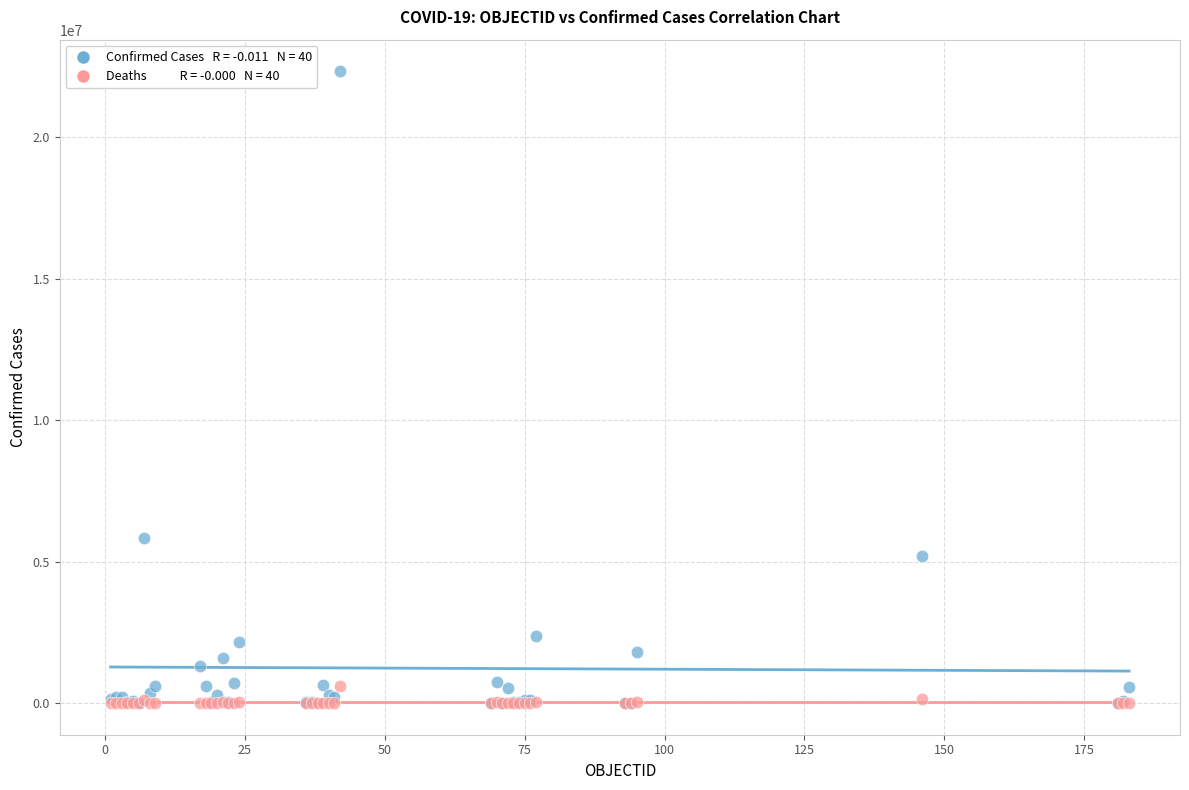

Across all series, what Y value is closest to 11164127?

5820536